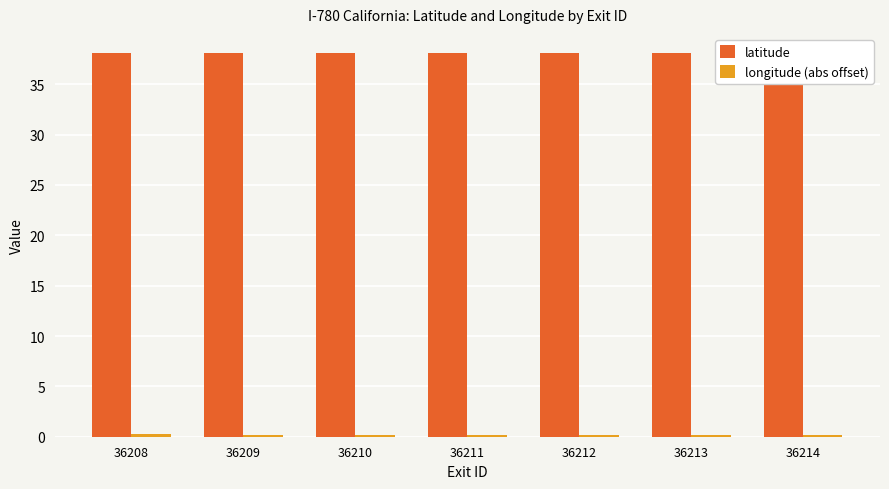

True or false: longitude (abs offset) has a value of 0.2 at 36211.

True